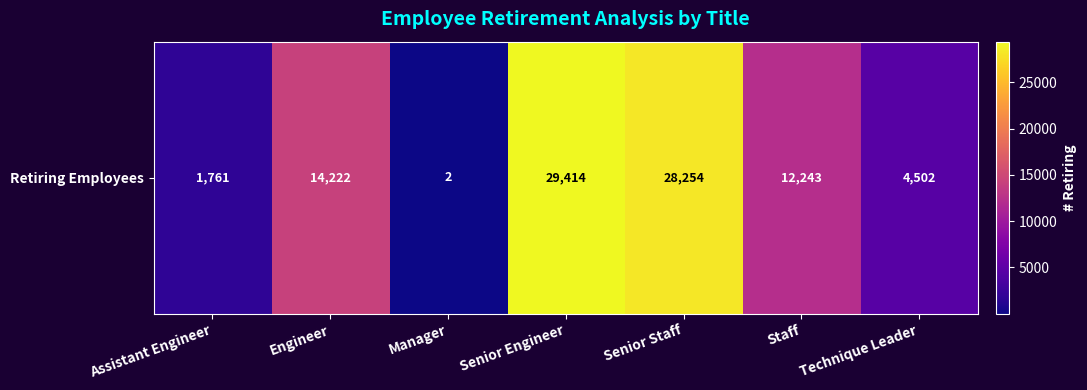

Count the number of categories in the chart.

7